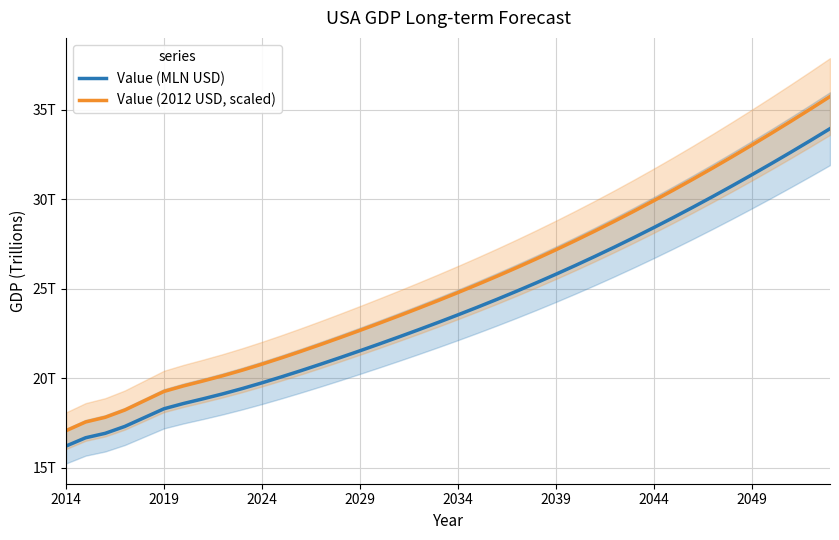

At how many categories does at least one series exceed 20956482?

29